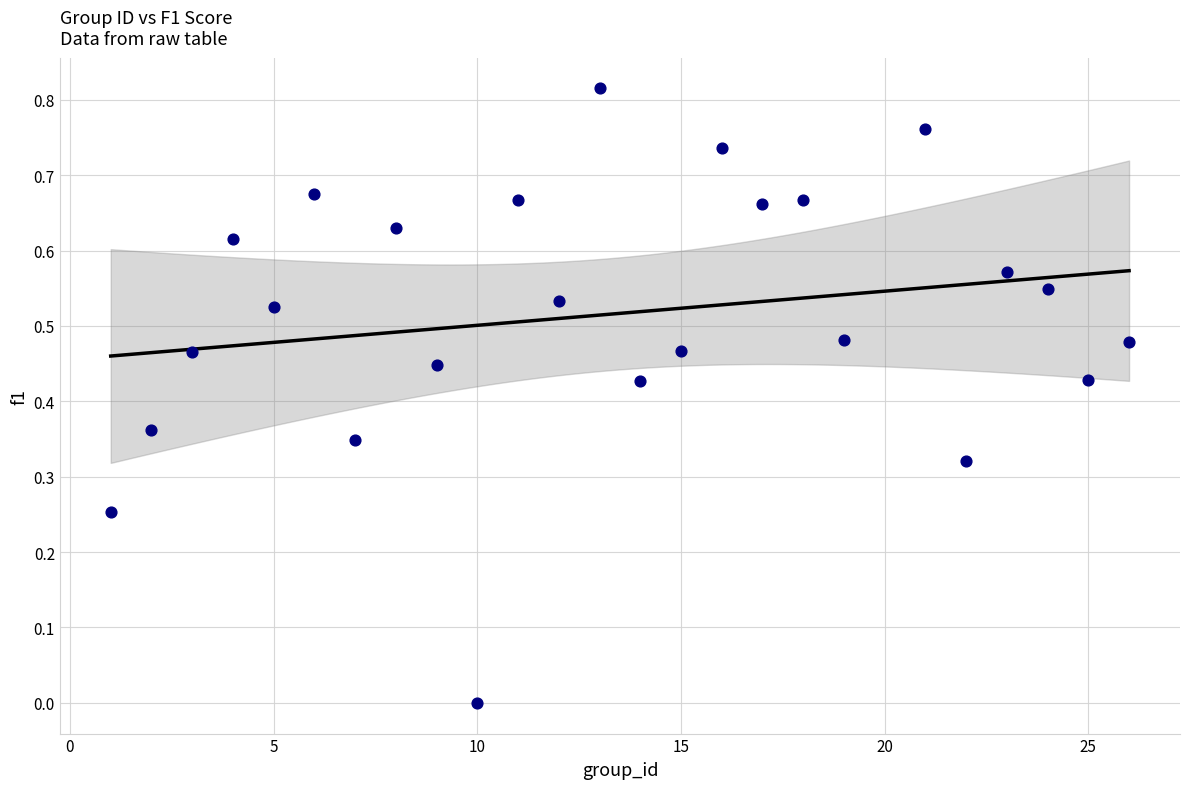

What is the range of X values (max minus min)?

25.0